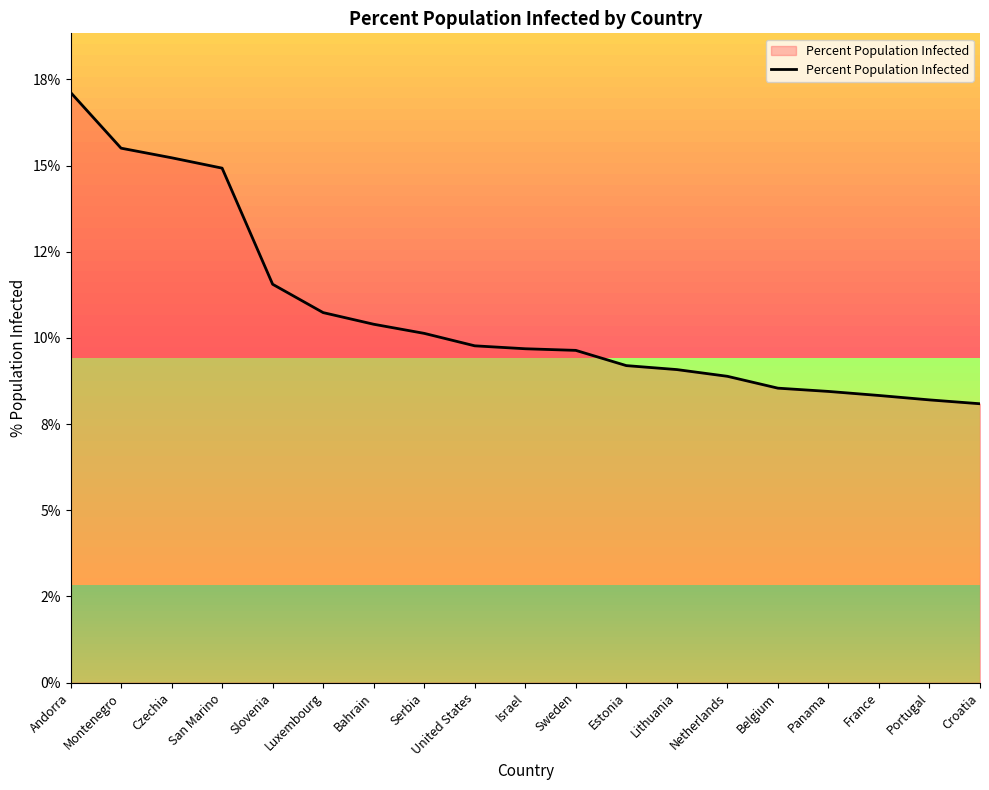

Is it true that the value at Sweden is 9.6?

True